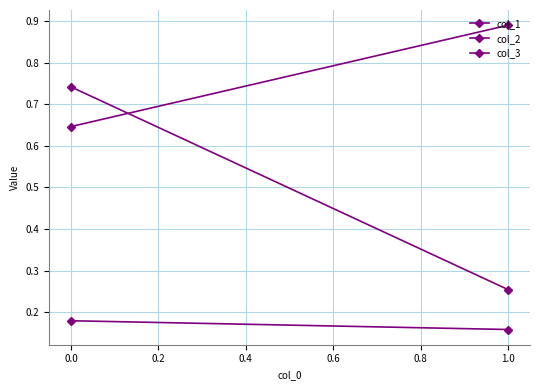

Rank the series at 0.0 from lowest to highest value.

col_2, col_1, col_3